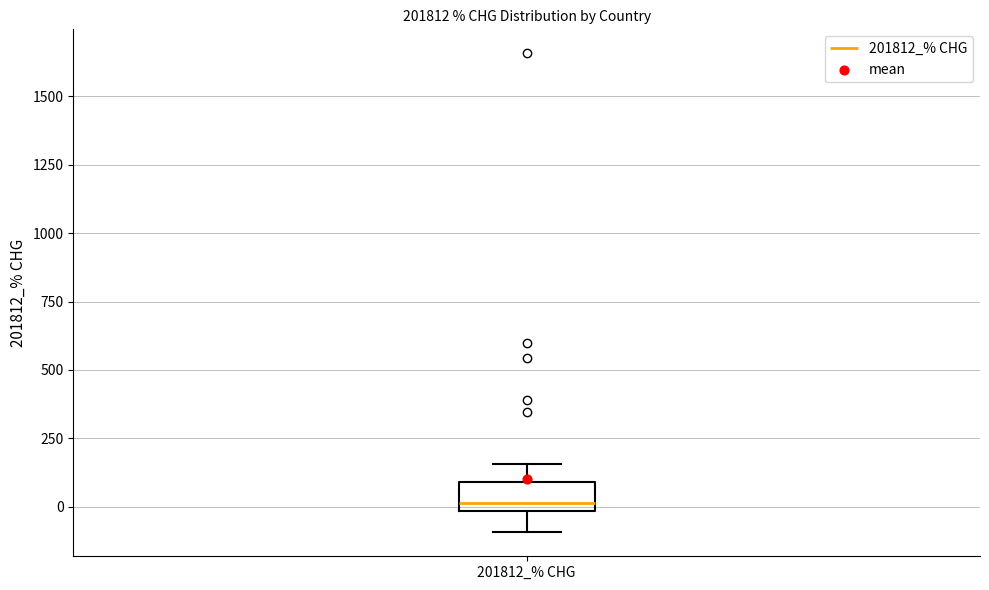

Where does the lower whisker of the box for 201812_% CHG end on the y-axis? The values are not printed on the chart, so give them approximately, as read against the axis.

-100